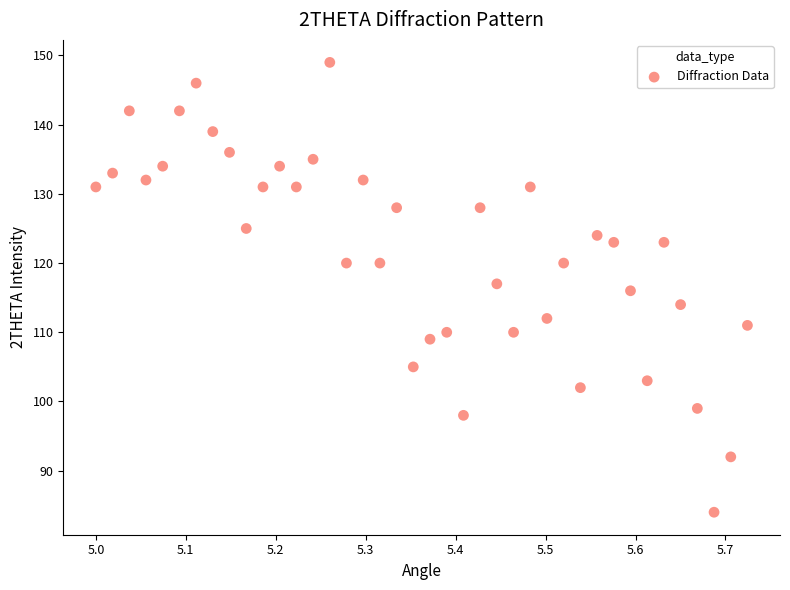

What is the range of Y values (max minus min)?

65